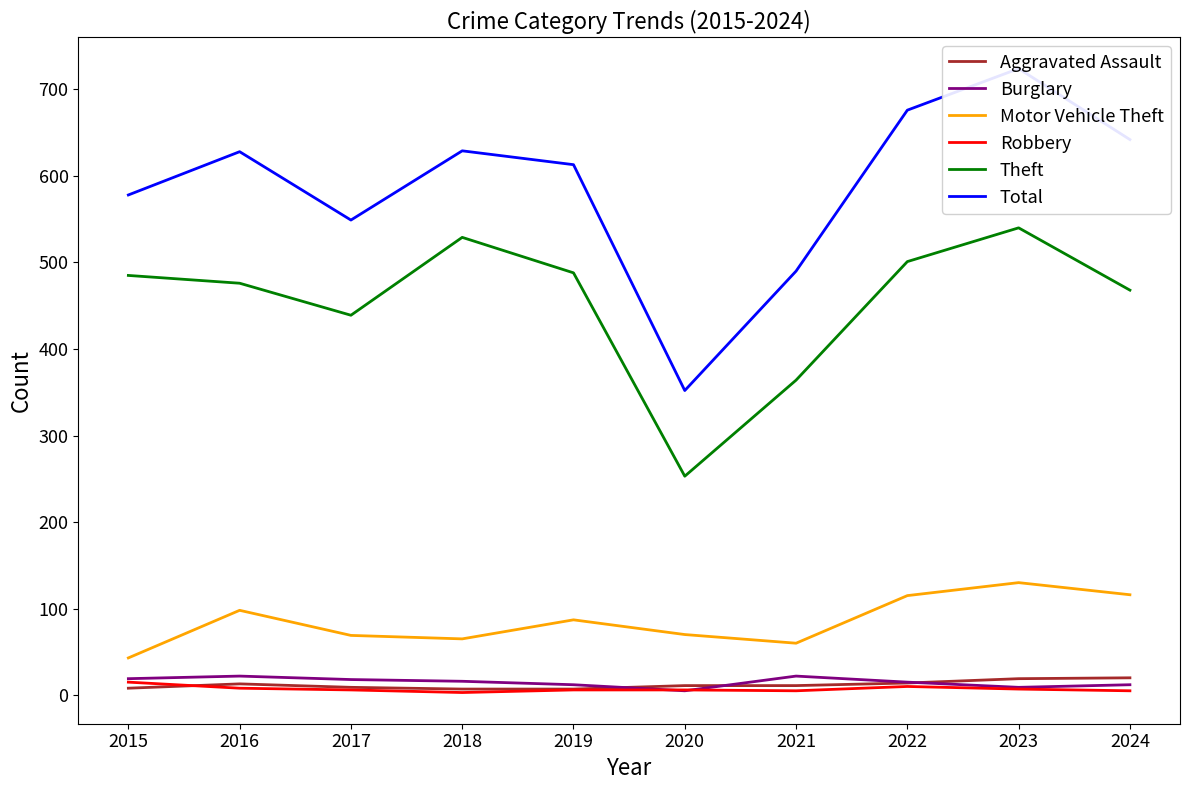

The value of Aggravated Assault at 2015 is 8. True or false?

True